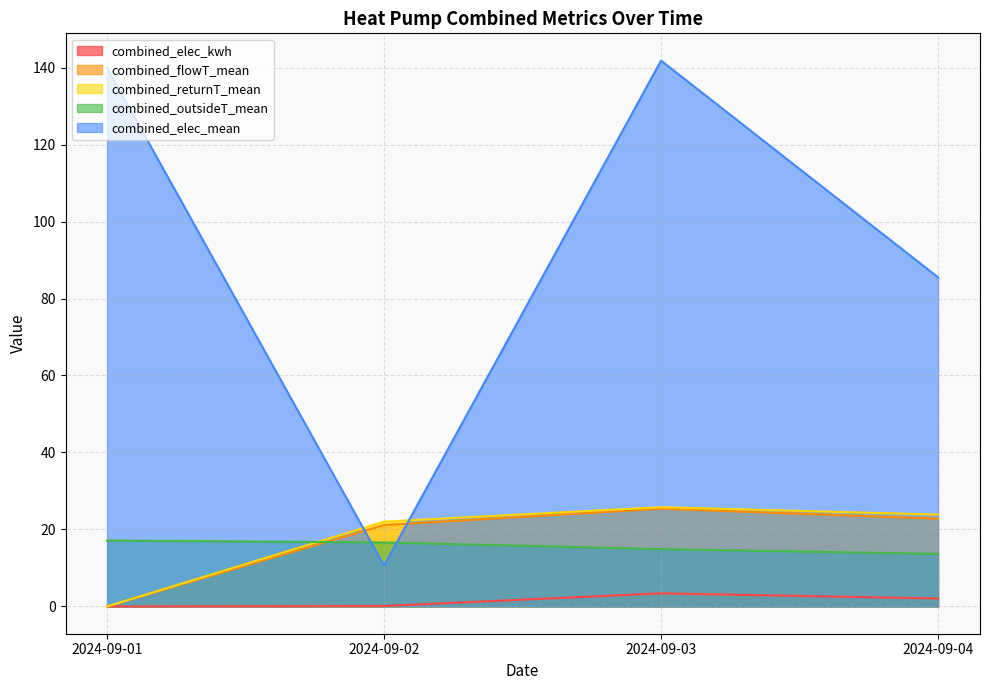

What is the difference between the combined_returnT_mean values at 2024-09-04 and 2024-09-02?

1.8